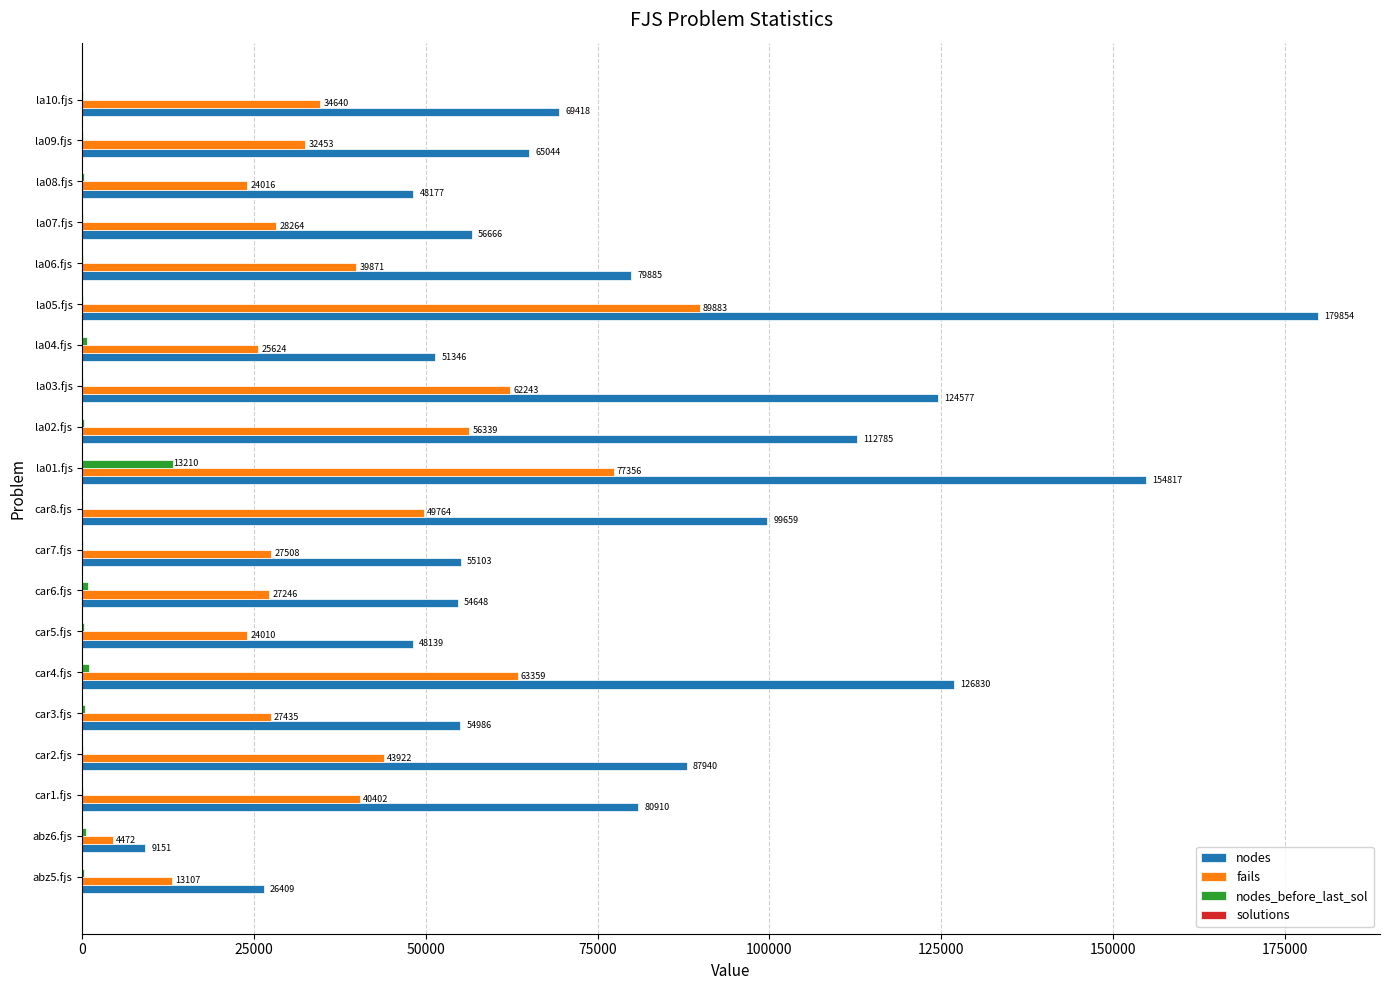

Between car1.fjs and la02.fjs, which series saw the biggest shift?

nodes